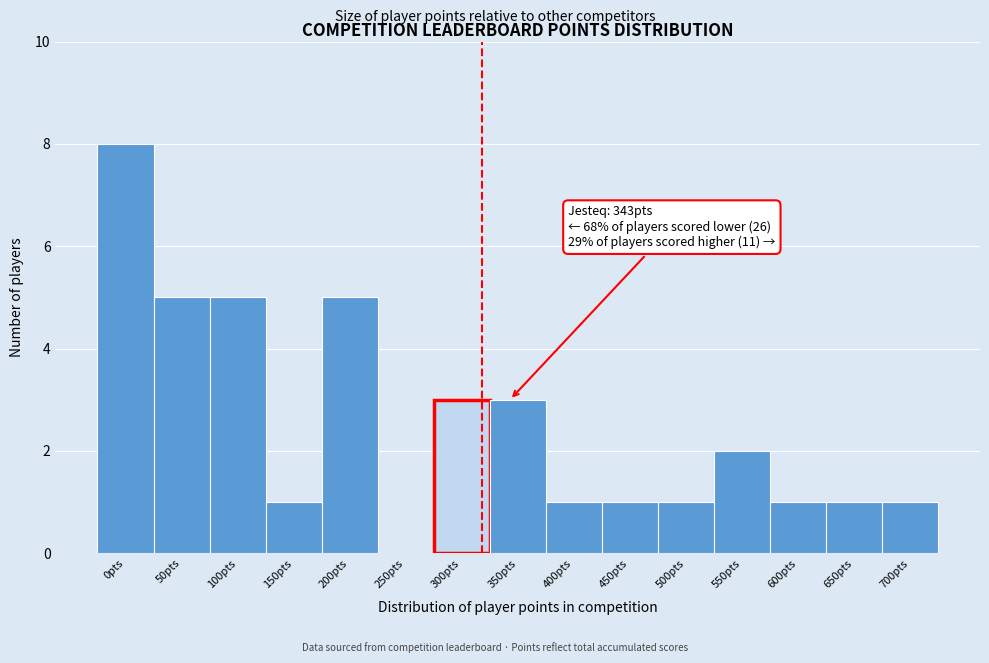

Reading left to right, what are all the values shown in this chart?

0pts=8	50pts=5	100pts=5	150pts=1	200pts=5	250pts=0	300pts=3	350pts=3	400pts=1	450pts=1	500pts=1	550pts=2	600pts=1	650pts=1	700pts=1